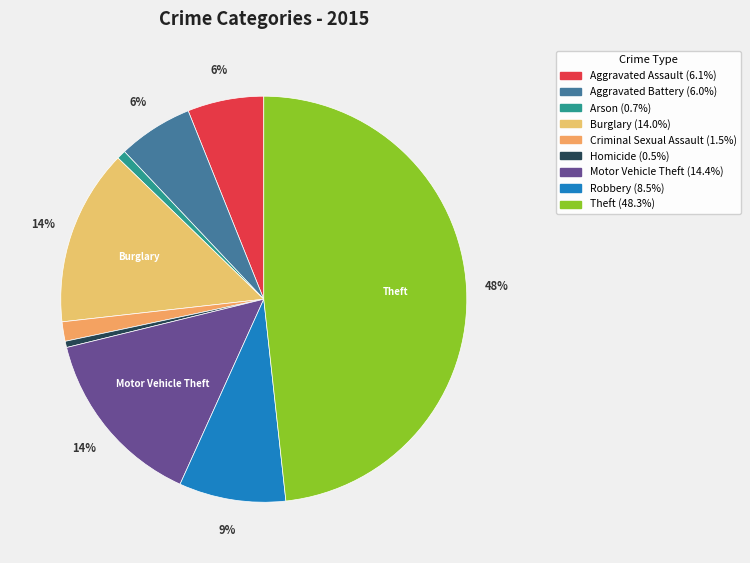

Which has a higher value, Burglary or Homicide?

Burglary